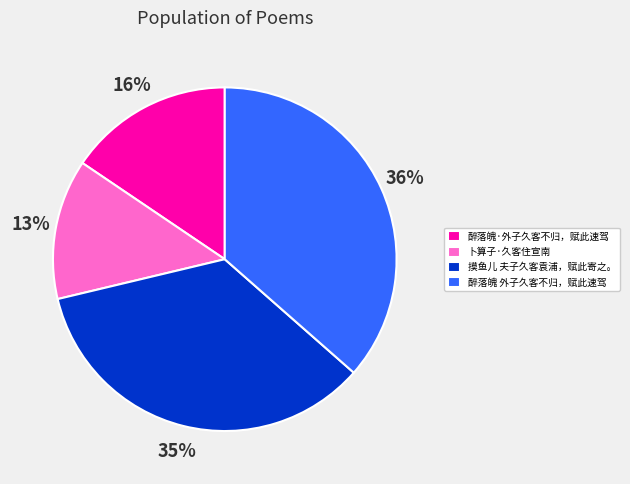

Combined, do 醉落魄·外子久客不归，赋此速驾 and 卜算子·久客住宣南 account for over 50%?

No